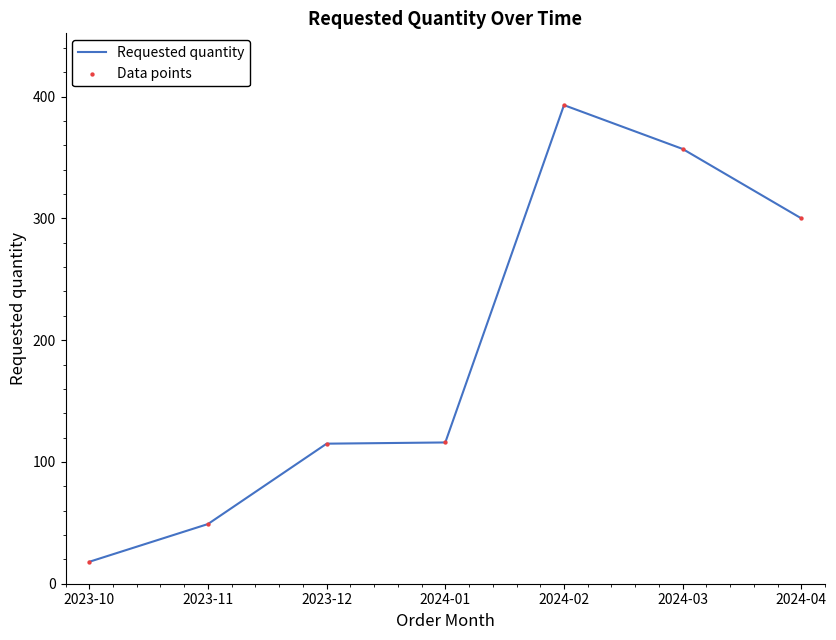

Between 2023-12 and 2024-04, which is larger?

2024-04